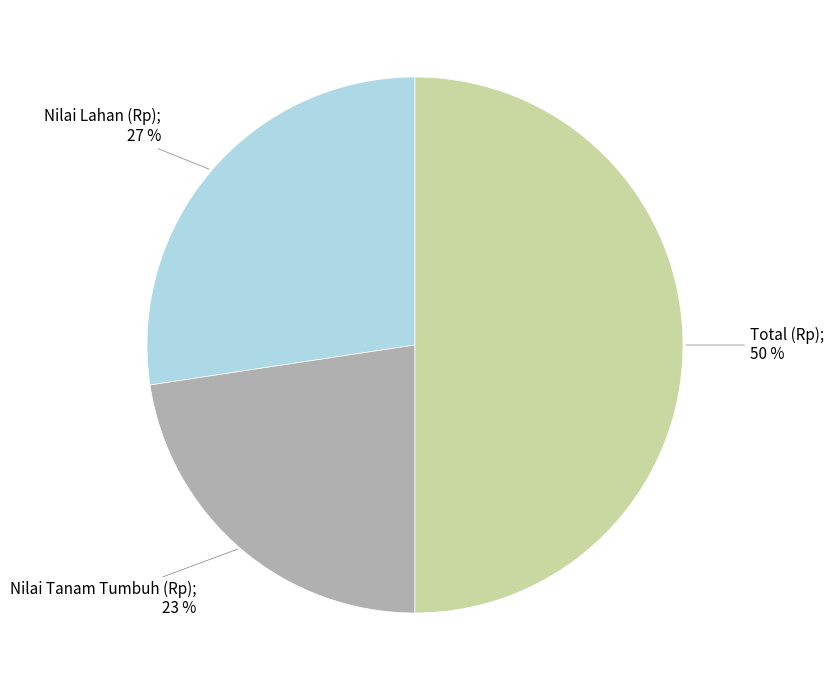

To the nearest percent, what is the difference between the largest and smallest slice percentages?

27%